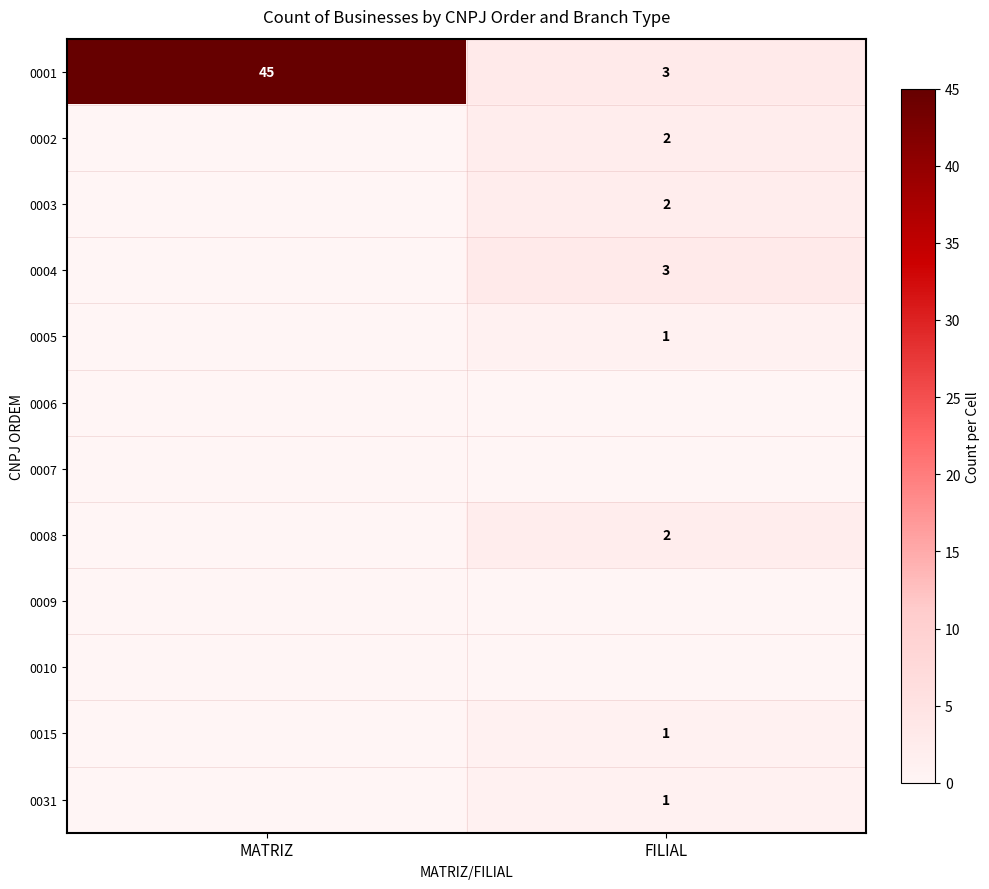

What is the approximate value of 0001 at FILIAL, to the nearest 5?

5